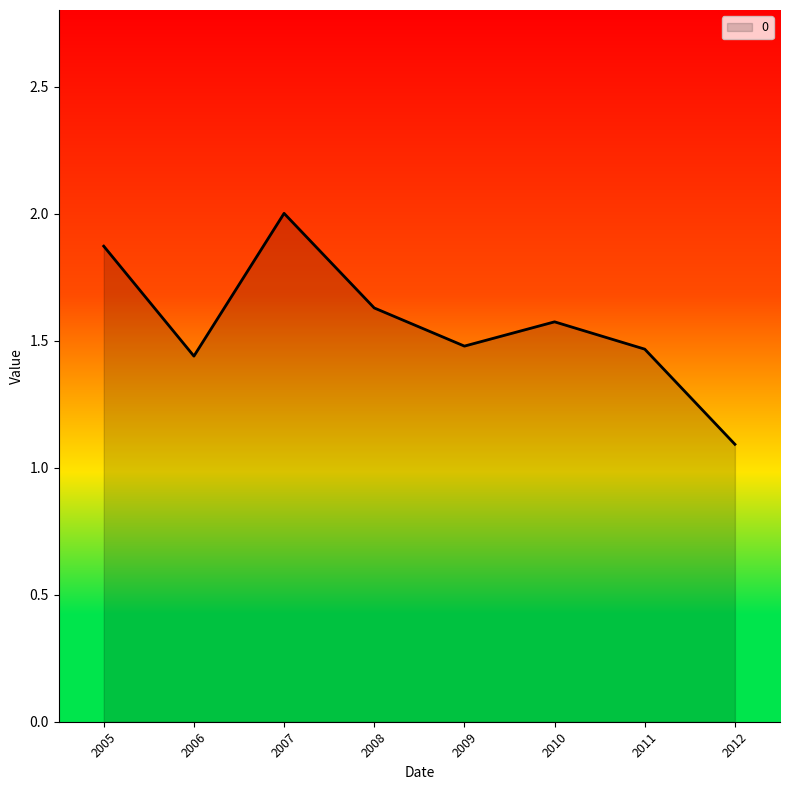

What is the minimum value shown in the chart?

1.1